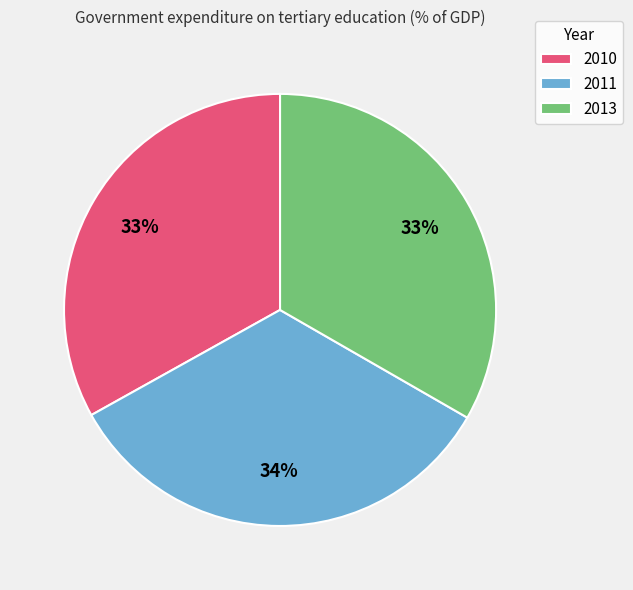

What is the ratio of the value at 2010 to the value at 2011?

1.0